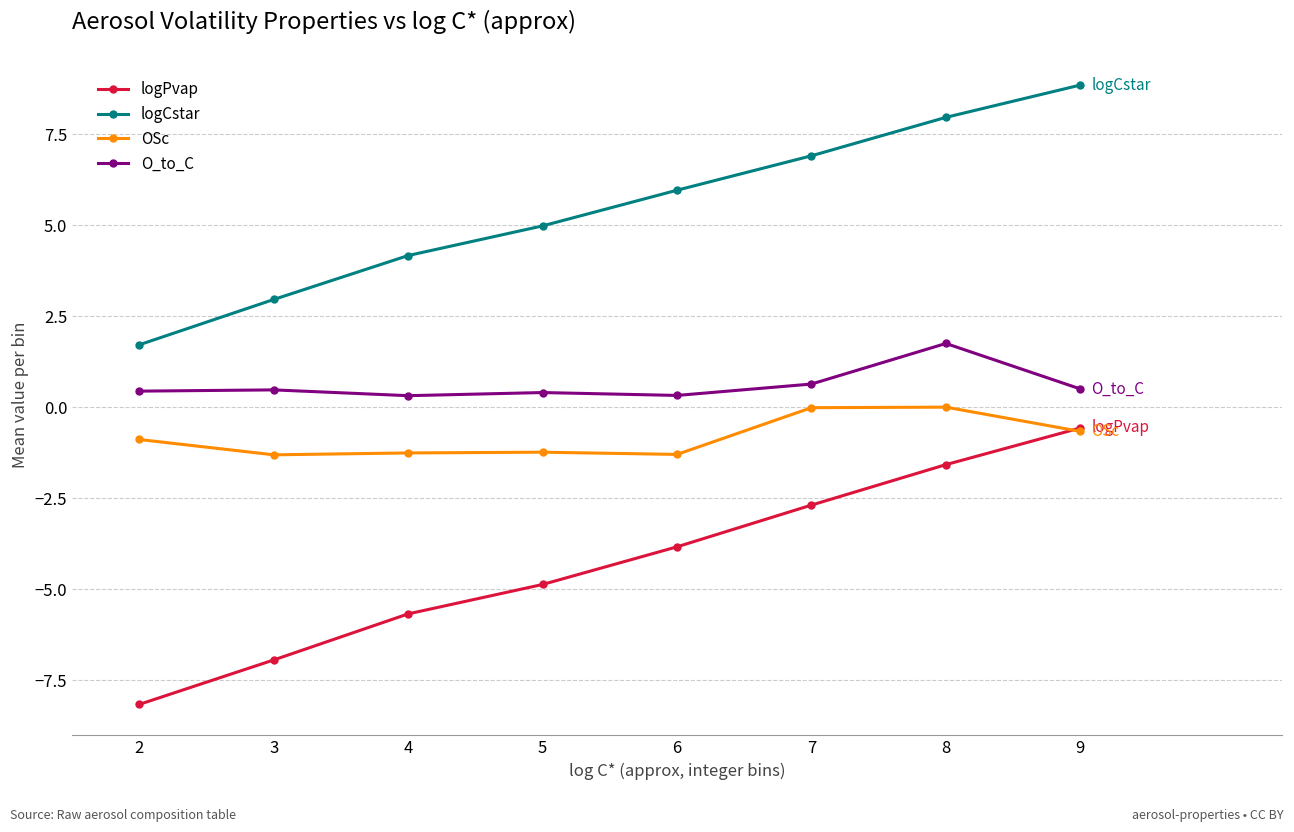

True or false: logCstar and logPvap intersect in this chart.

False